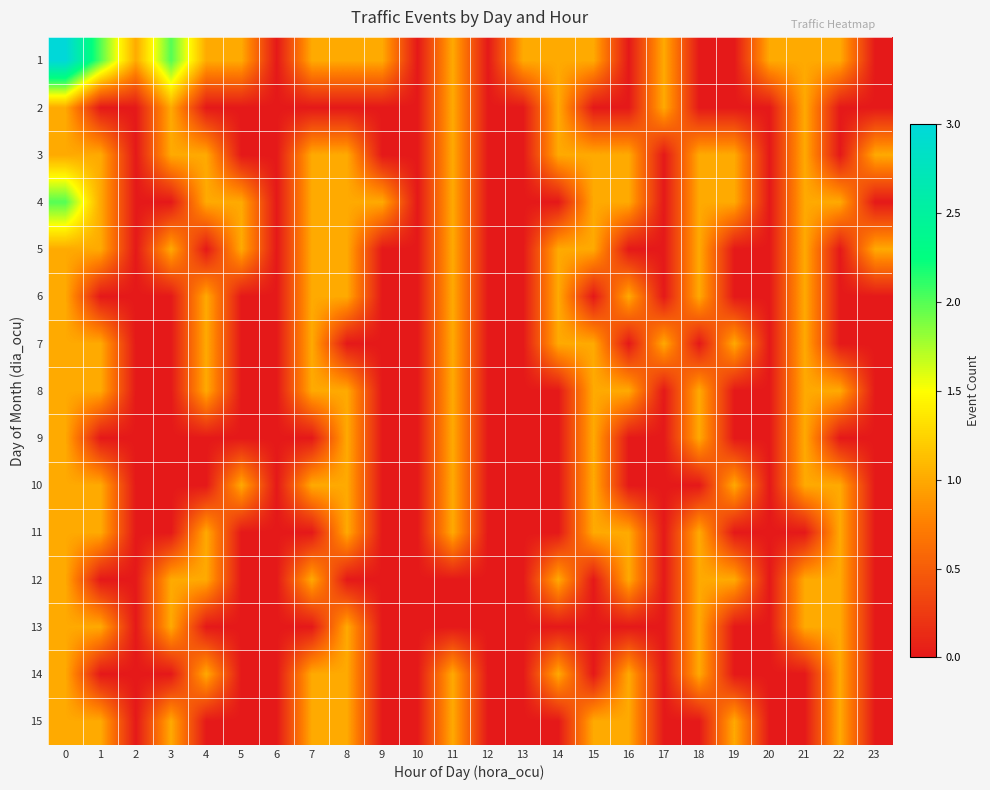

Reading left to right, extract all data points from this chart.

1: 0=3	1=2	2=1	3=2	4=1	5=1	6=0	7=1	8=1	9=1	10=0	11=1	12=0	13=1	14=1	15=1	16=0	17=1	18=0	19=0	20=1	21=1	22=1	23=0
2: 0=1	1=0	2=0	3=1	4=0	5=0	6=0	7=0	8=0	9=0	10=0	11=1	12=0	13=0	14=1	15=0	16=0	17=1	18=0	19=0	20=0	21=1	22=0	23=0
3: 0=1	1=1	2=0	3=1	4=1	5=0	6=0	7=1	8=1	9=0	10=0	11=1	12=0	13=0	14=1	15=1	16=1	17=0	18=1	19=1	20=0	21=1	22=0	23=1
4: 0=2	1=1	2=0	3=0	4=1	5=1	6=0	7=1	8=1	9=1	10=0	11=1	12=0	13=0	14=0	15=1	16=1	17=0	18=1	19=1	20=0	21=1	22=1	23=0
5: 0=1	1=1	2=0	3=1	4=0	5=1	6=0	7=1	8=1	9=0	10=0	11=1	12=0	13=0	14=1	15=1	16=0	17=0	18=1	19=0	20=0	21=1	22=0	23=1
6: 0=1	1=0	2=0	3=0	4=1	5=0	6=0	7=1	8=1	9=0	10=0	11=1	12=0	13=0	14=1	15=0	16=1	17=0	18=1	19=0	20=0	21=1	22=0	23=0
7: 0=1	1=1	2=0	3=0	4=1	5=0	6=0	7=1	8=0	9=0	10=0	11=1	12=0	13=0	14=1	15=1	16=0	17=1	18=0	19=1	20=0	21=1	22=0	23=0
8: 0=1	1=1	2=0	3=0	4=1	5=0	6=0	7=1	8=1	9=0	10=0	11=1	12=0	13=0	14=0	15=1	16=1	17=0	18=1	19=0	20=0	21=1	22=1	23=0
9: 0=1	1=0	2=0	3=0	4=0	5=0	6=0	7=0	8=1	9=0	10=0	11=1	12=0	13=0	14=0	15=1	16=0	17=0	18=1	19=0	20=0	21=1	22=0	23=0
10: 0=1	1=1	2=0	3=0	4=0	5=1	6=0	7=1	8=1	9=0	10=0	11=1	12=0	13=0	14=0	15=1	16=0	17=0	18=0	19=1	20=0	21=1	22=1	23=0
11: 0=1	1=1	2=0	3=0	4=1	5=0	6=0	7=0	8=1	9=0	10=0	11=1	12=0	13=0	14=0	15=1	16=1	17=0	18=1	19=0	20=0	21=0	22=1	23=0
12: 0=1	1=0	2=0	3=1	4=1	5=0	6=0	7=1	8=0	9=0	10=0	11=0	12=0	13=0	14=1	15=0	16=1	17=0	18=1	19=1	20=0	21=1	22=1	23=0
13: 0=1	1=1	2=0	3=1	4=0	5=0	6=0	7=0	8=1	9=0	10=0	11=0	12=0	13=0	14=0	15=0	16=0	17=0	18=1	19=0	20=0	21=1	22=1	23=0
14: 0=1	1=0	2=0	3=0	4=1	5=0	6=0	7=1	8=1	9=0	10=0	11=1	12=0	13=0	14=1	15=0	16=1	17=0	18=1	19=0	20=0	21=0	22=1	23=0
15: 0=1	1=1	2=0	3=1	4=0	5=0	6=0	7=1	8=1	9=0	10=0	11=1	12=0	13=0	14=0	15=1	16=1	17=0	18=0	19=1	20=0	21=0	22=1	23=0